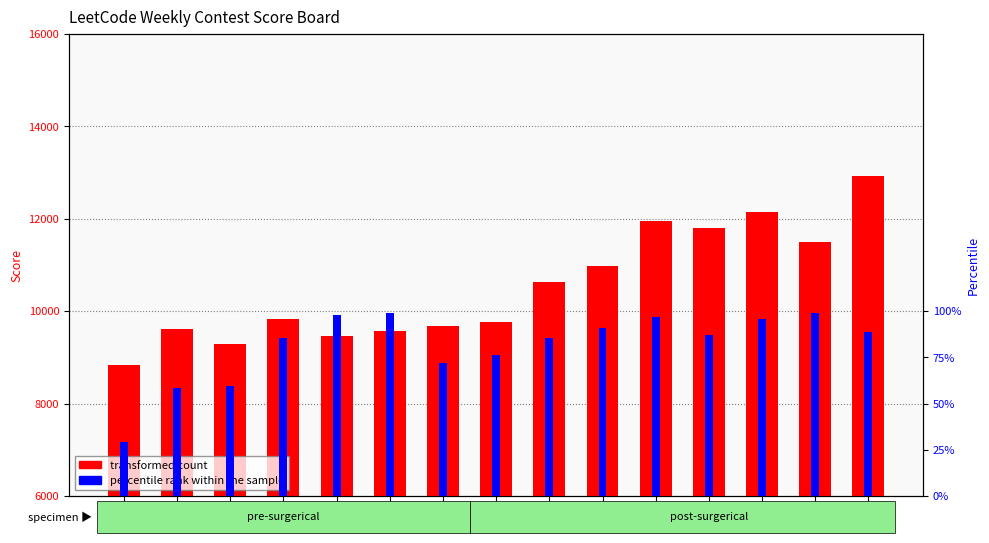

At how many categories does at least one series exceed 11033?

5